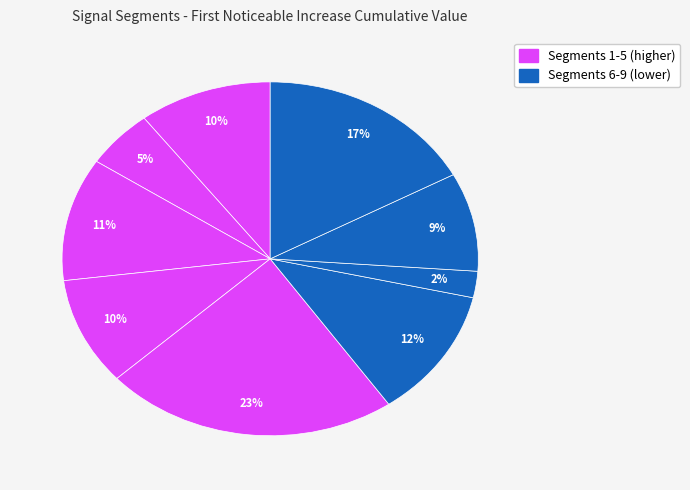

Rank the categories by value from highest to lowest.

signal segment 5, signal segment 9, signal segment 6, signal segment 3, signal segment 1, signal segment 4, signal segment 8, signal segment 2, signal segment 7